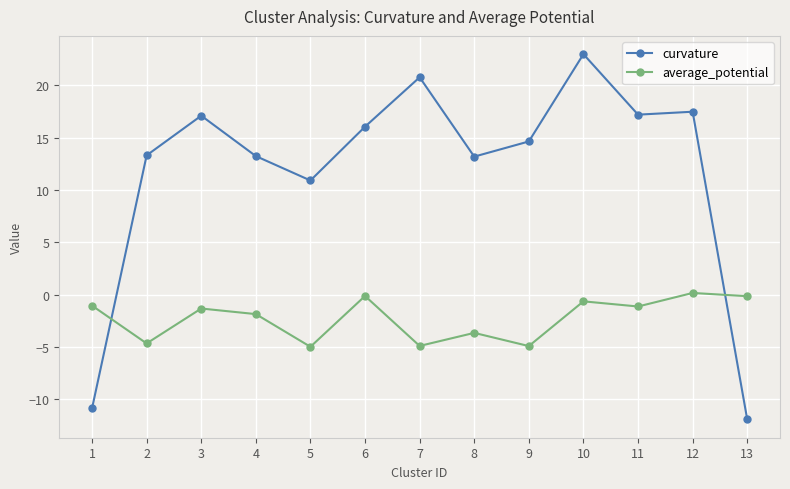

What is the average value of the curvature series?

11.9